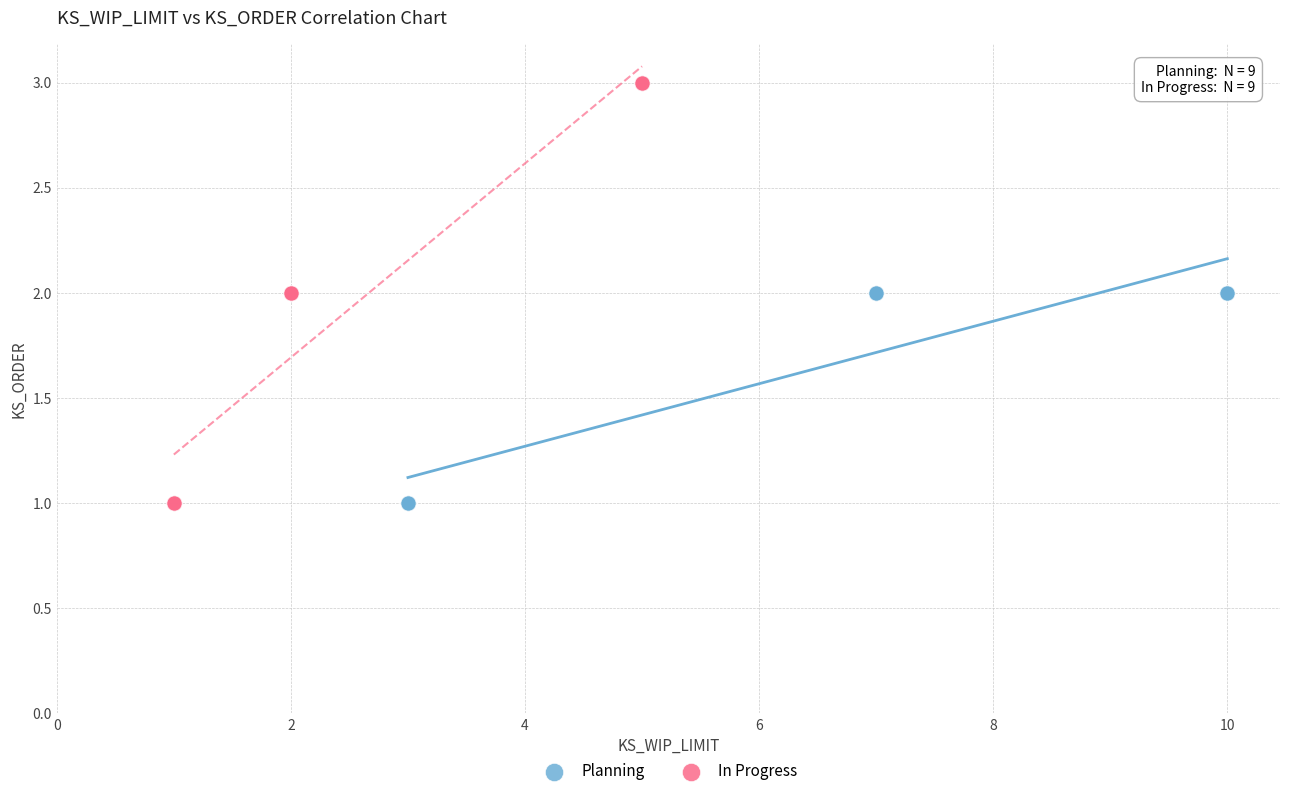

Which series contains the highest Y value?

In Progress